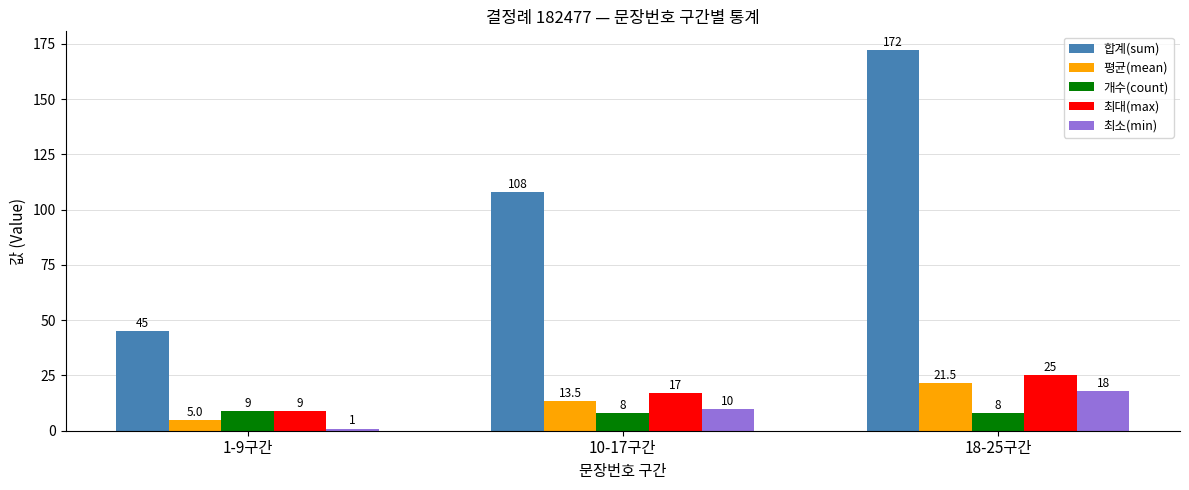

Does the chart contain stacked bars?

No